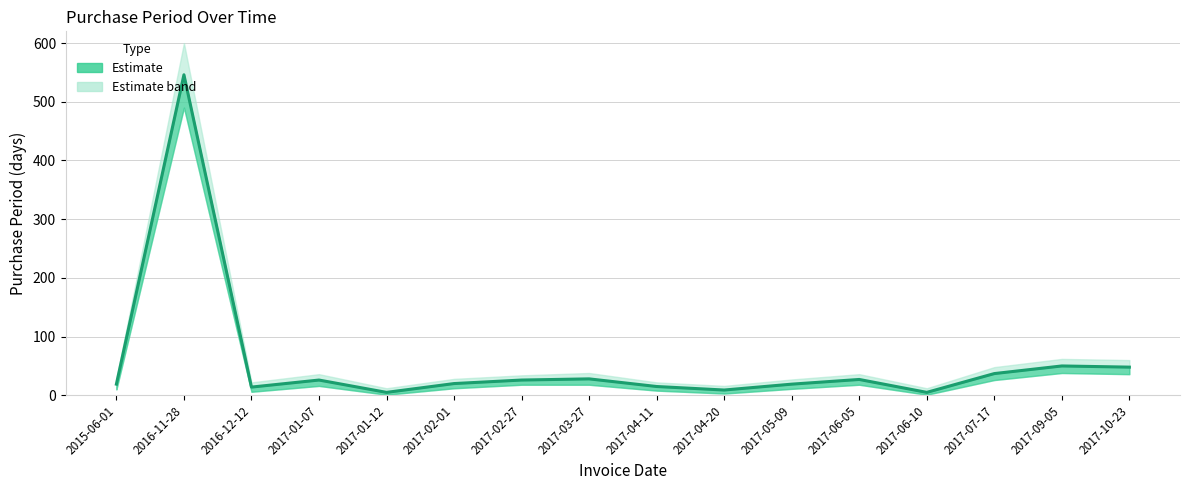

Where is the data nearest to the value 275?

2017-09-05